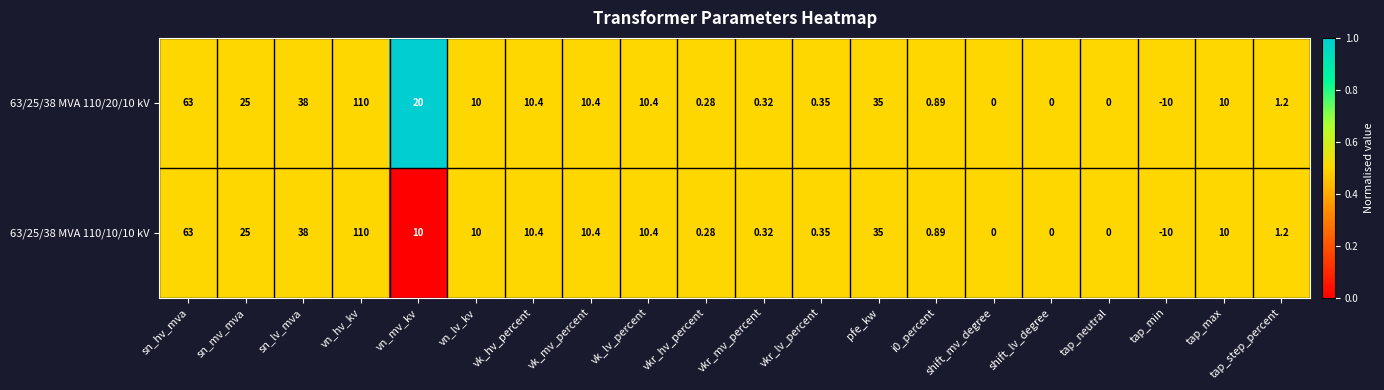

Where does the 63/25/38 MVA 110/10/10 kV series first go above 10?

sn_hv_mva